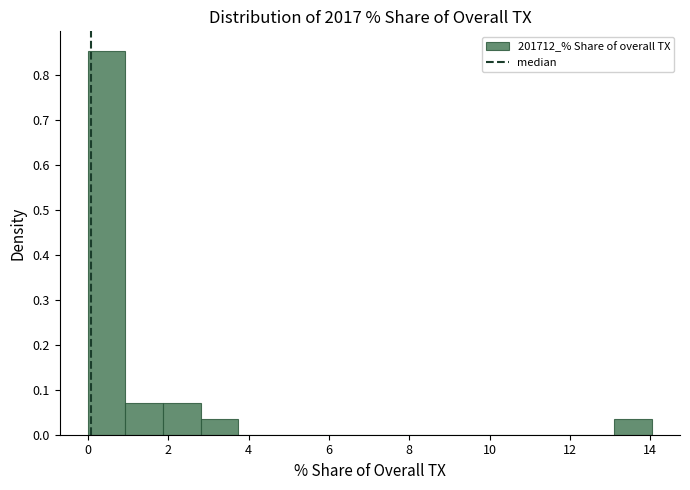

Over which range of the x-axis is the bar tallest?

0.0 to 1.0